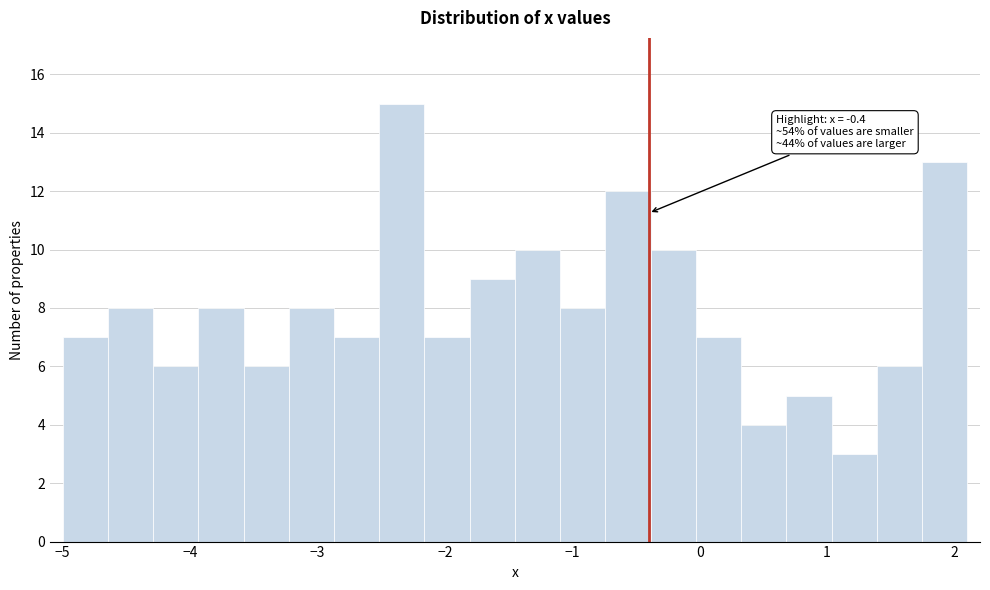

Read against the x-axis, roughly where is the centre of the tallest bar?

-2.3